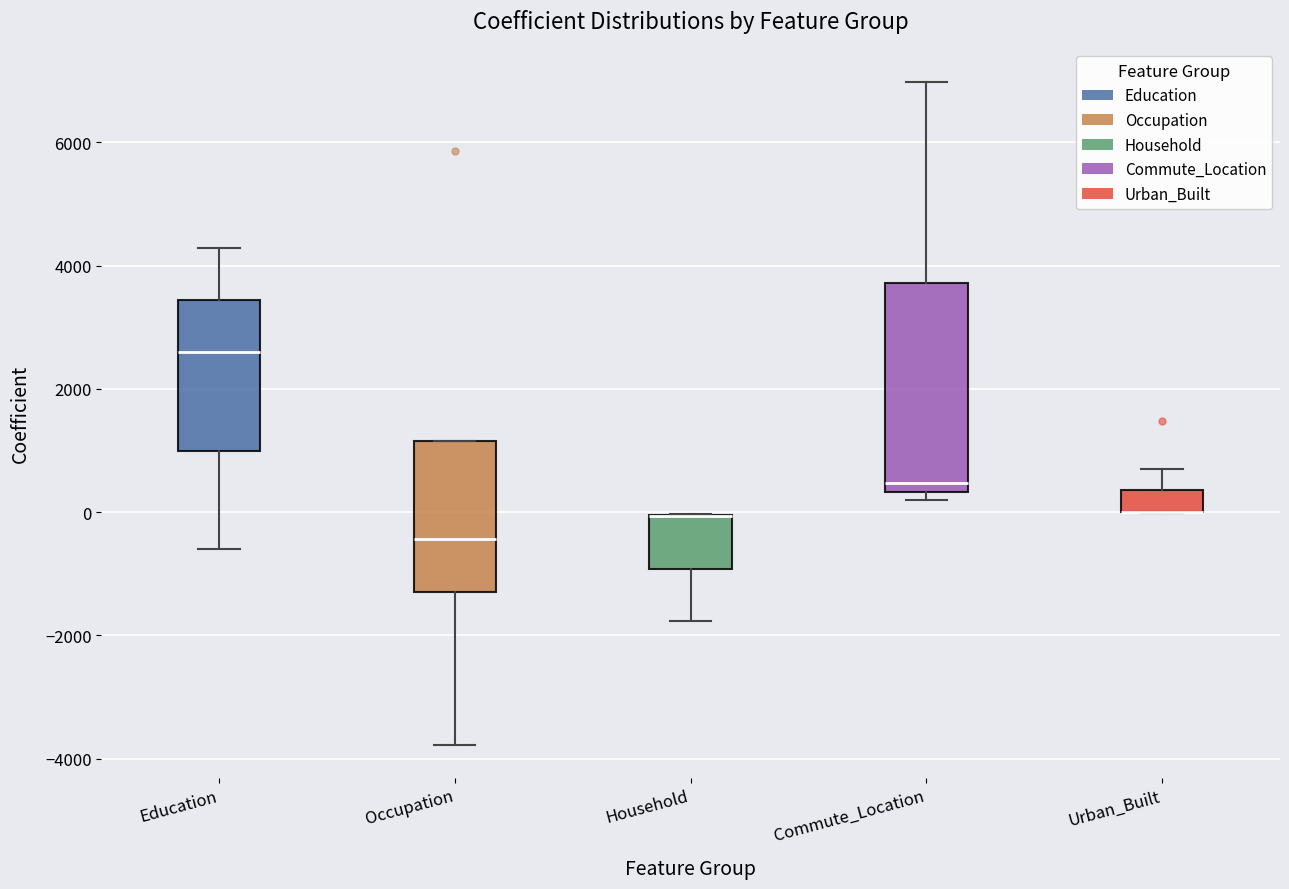

Reading left to right, read every box against the y-axis: the position of its median line, the range the box covers, and the ends of its whiskers. The values are not printed on the chart, so give them approximately, as read against the axis.

Education: median 2600, box 1000 to 3400, whiskers -600 to 4200
Occupation: median -400, box -1200 to 1200, whiskers -3800 to 1200
Household: median 0 (drawn on the box's upper edge), box -1000 to 0, whiskers -1800 to 0
Commute_Location: median 400 (just above the box's lower edge), box 400 to 3800, whiskers 200 to 7000
Urban_Built: median 0 (drawn on the box's lower edge), box 0 to 400, whiskers 0 to 800